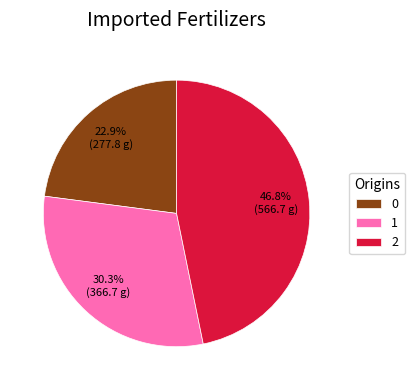

The 0 slice represents 37% of the pie. True or false?

False